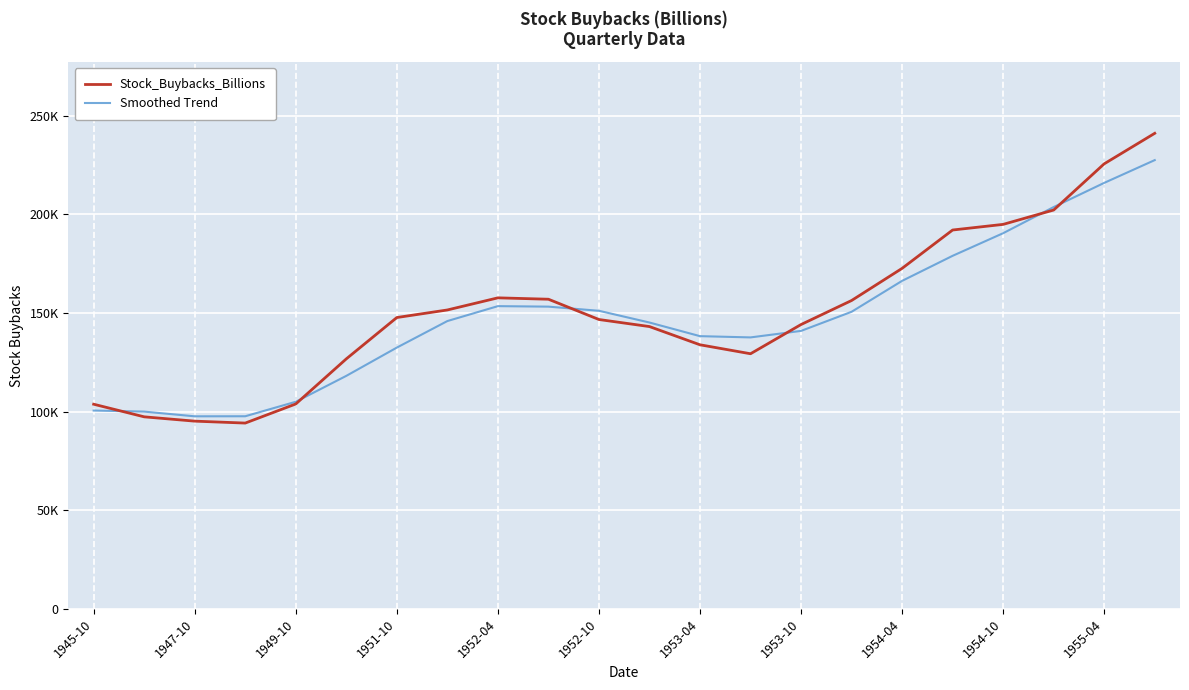

In Stock_Buybacks_Billions, how many points are higher than both neighbors (excluding endpoints)?

1